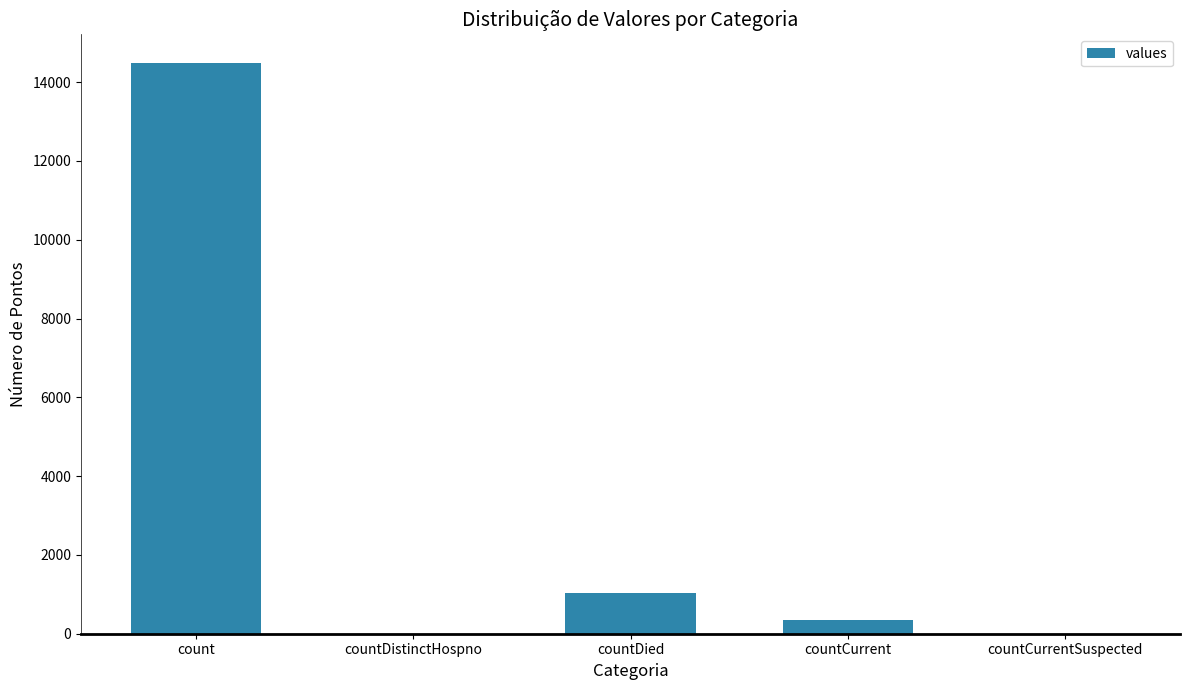

What is the change in value from countCurrent to countCurrentSuspected?

-345